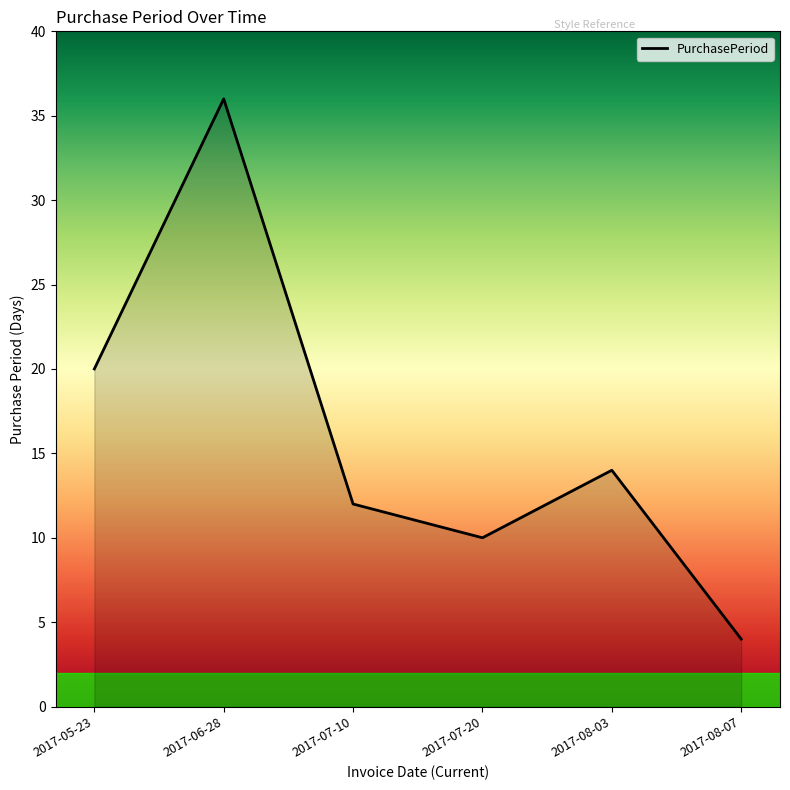

How many values are below 14?

3